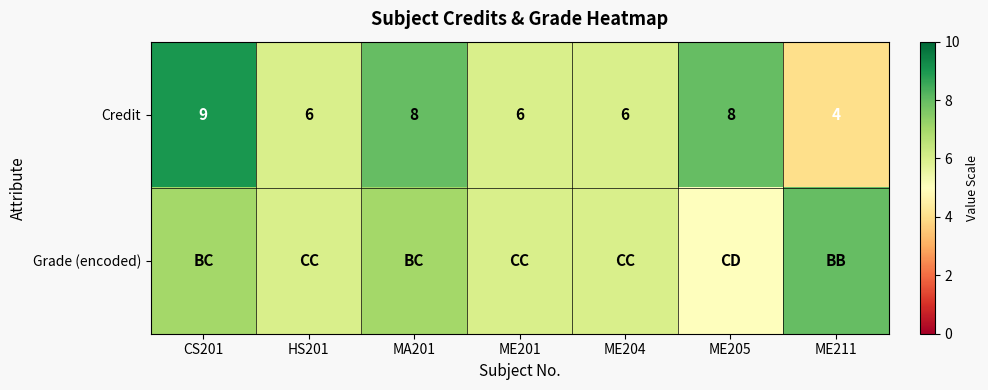

At how many categories does at least one series exceed 5?

7